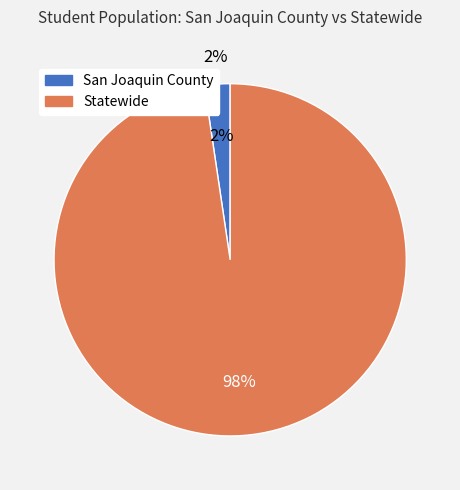

Combined, do San Joaquin County and Statewide account for over 50%?

Yes